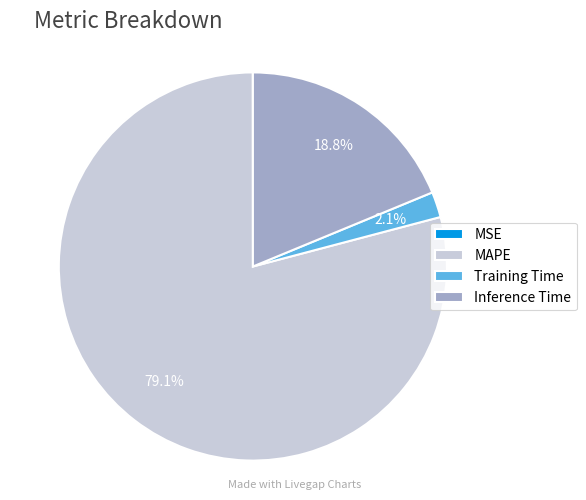

Which category has the biggest portion of the pie?

MAPE